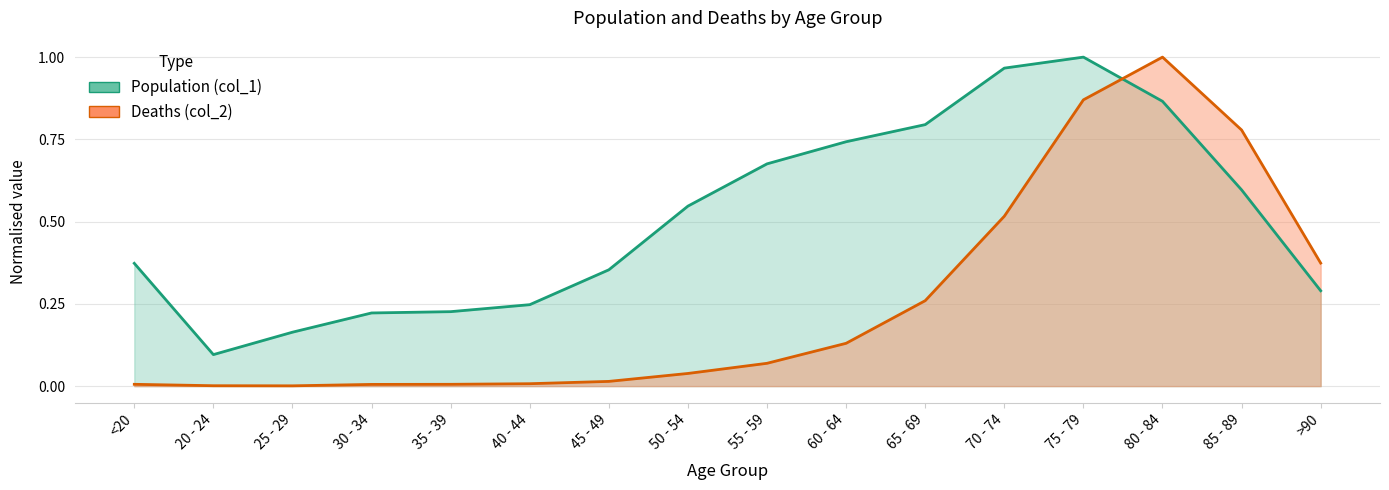

Between <20 and 65 - 69, which series saw the biggest shift?

Population (col_1)